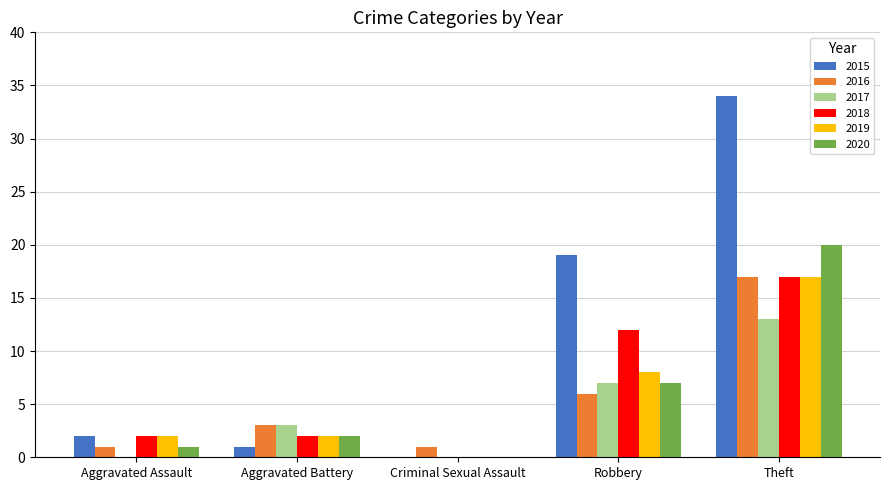

What is the average value of the 2015 series?

11